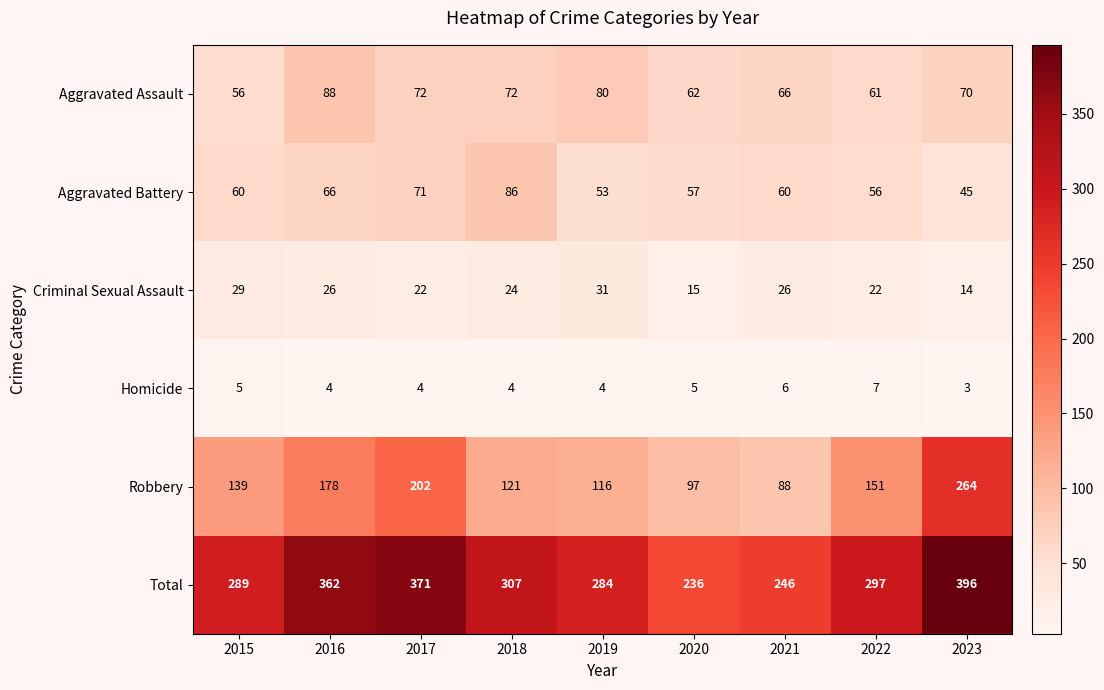

Between 2019 and 2021, which series saw the biggest shift?

Total